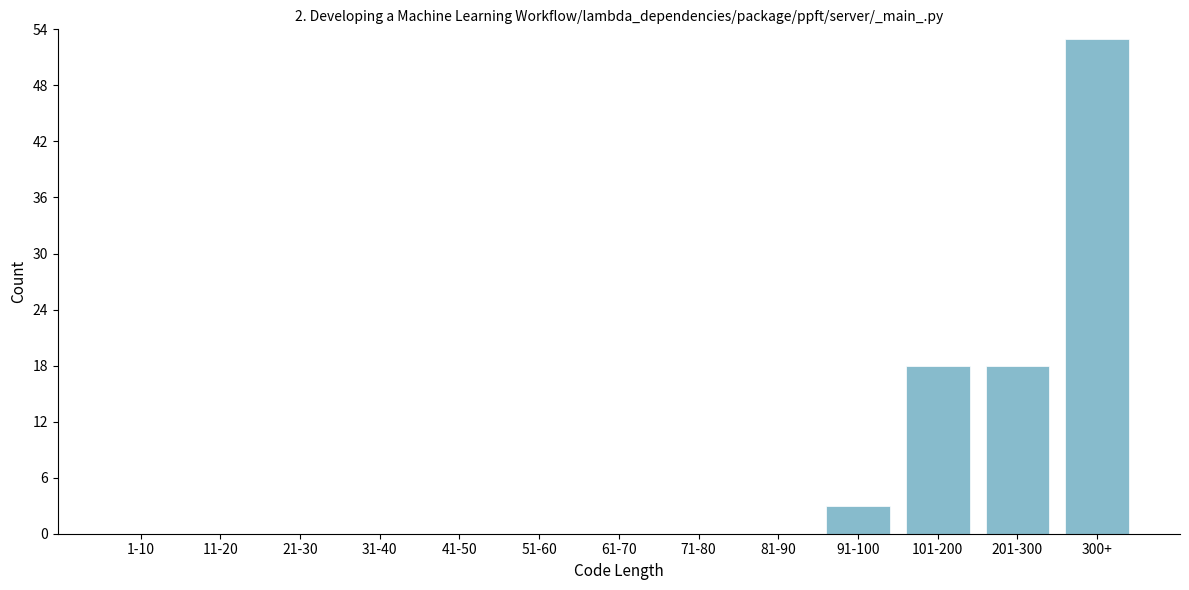

Reading right to left, transcribe all the data shown in this chart.

300+=53	201-300=18	101-200=18	91-100=3	81-90=0	71-80=0	61-70=0	51-60=0	41-50=0	31-40=0	21-30=0	11-20=0	1-10=0